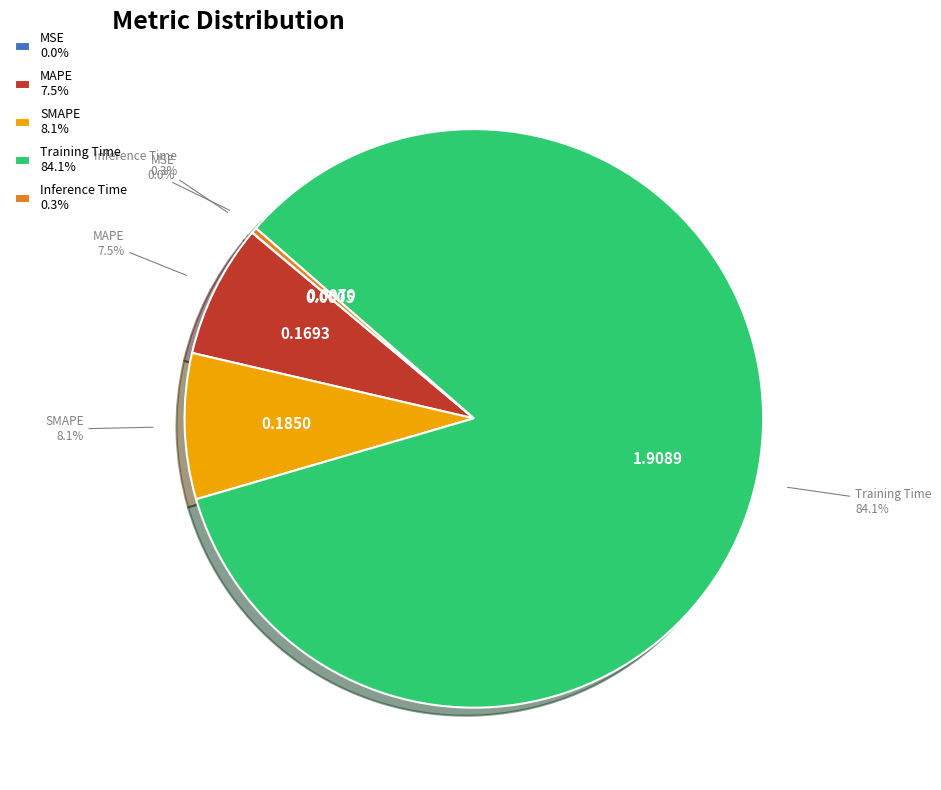

What percentage is NOT represented by SMAPE?

91.9%